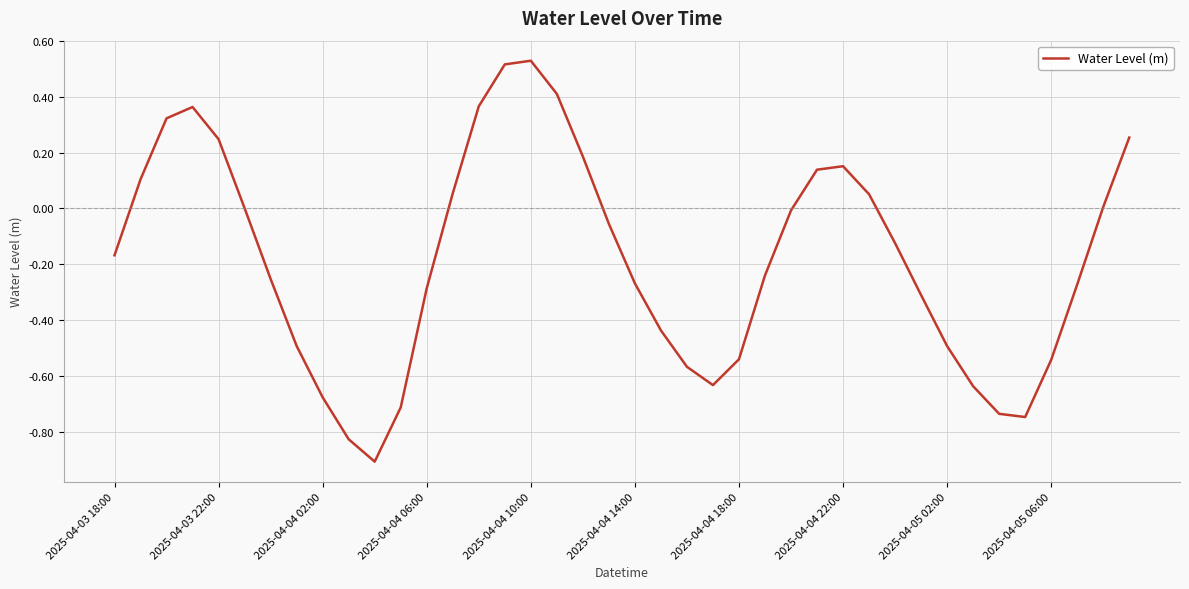

What is the difference between the maximum and minimum values?

1.4